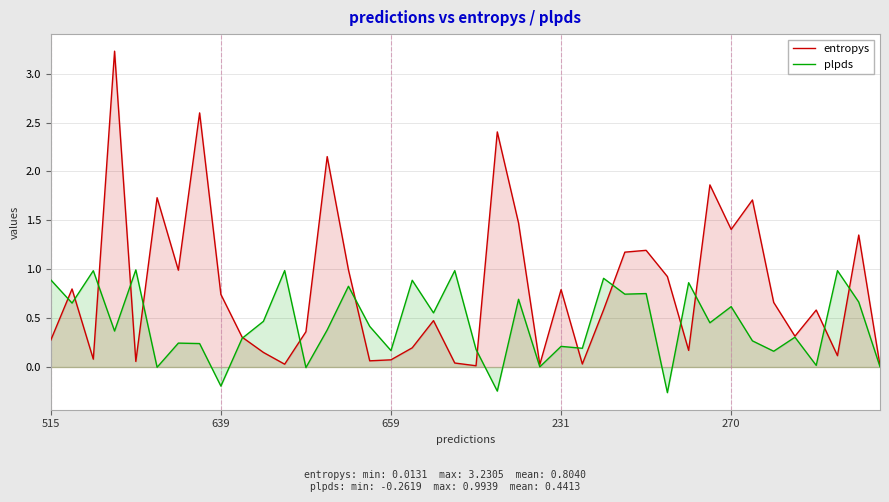

How many times do entropys and plpds cross each other?

15